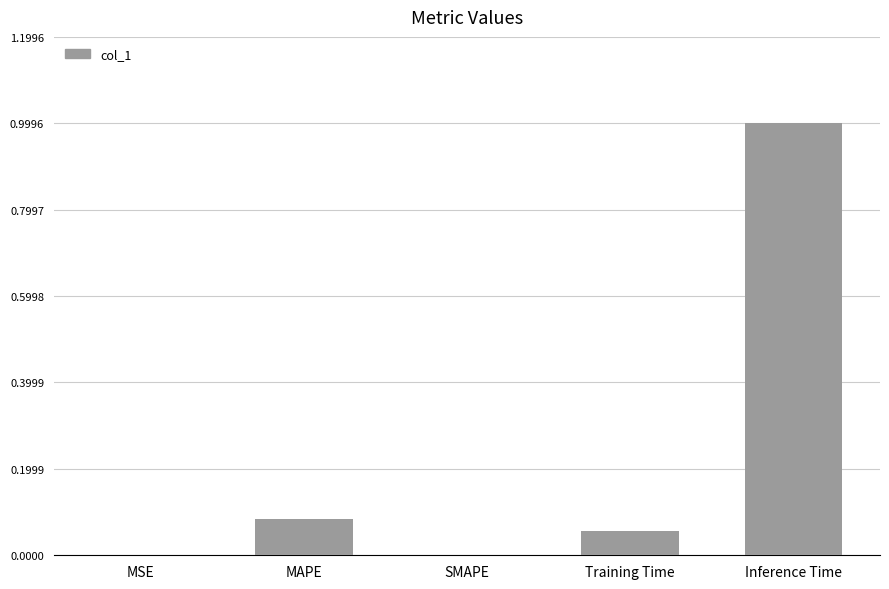

What is the sum of all values?

1.1